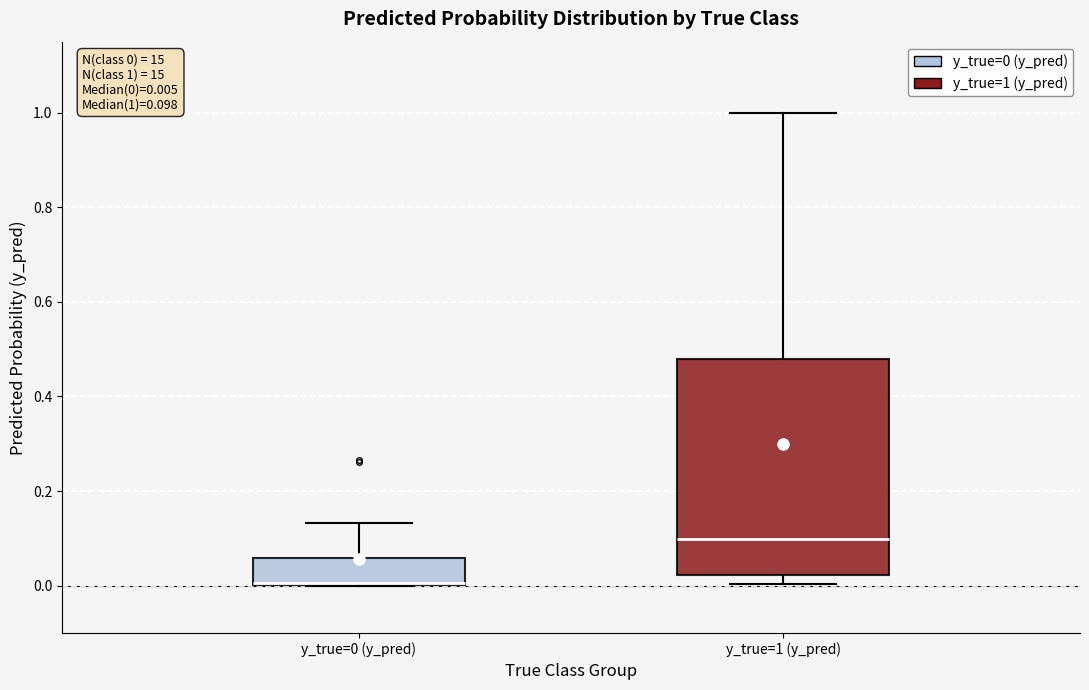

Comparing the boxes themselves (not the whiskers), which one is the tallest?

y_true=1 (y_pred)